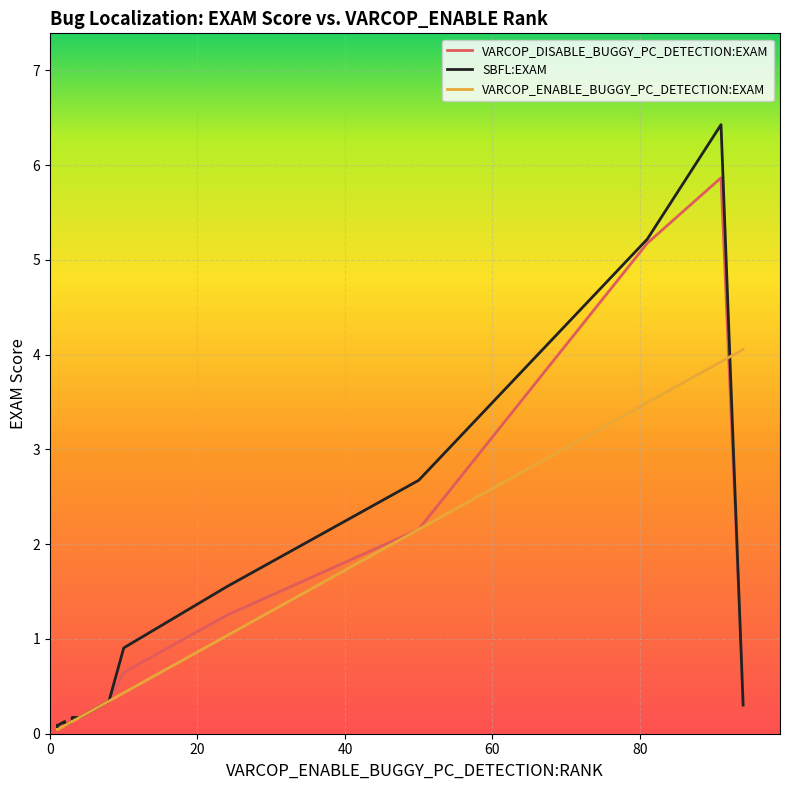

Does the chart display data point markers on the line(s)?

No